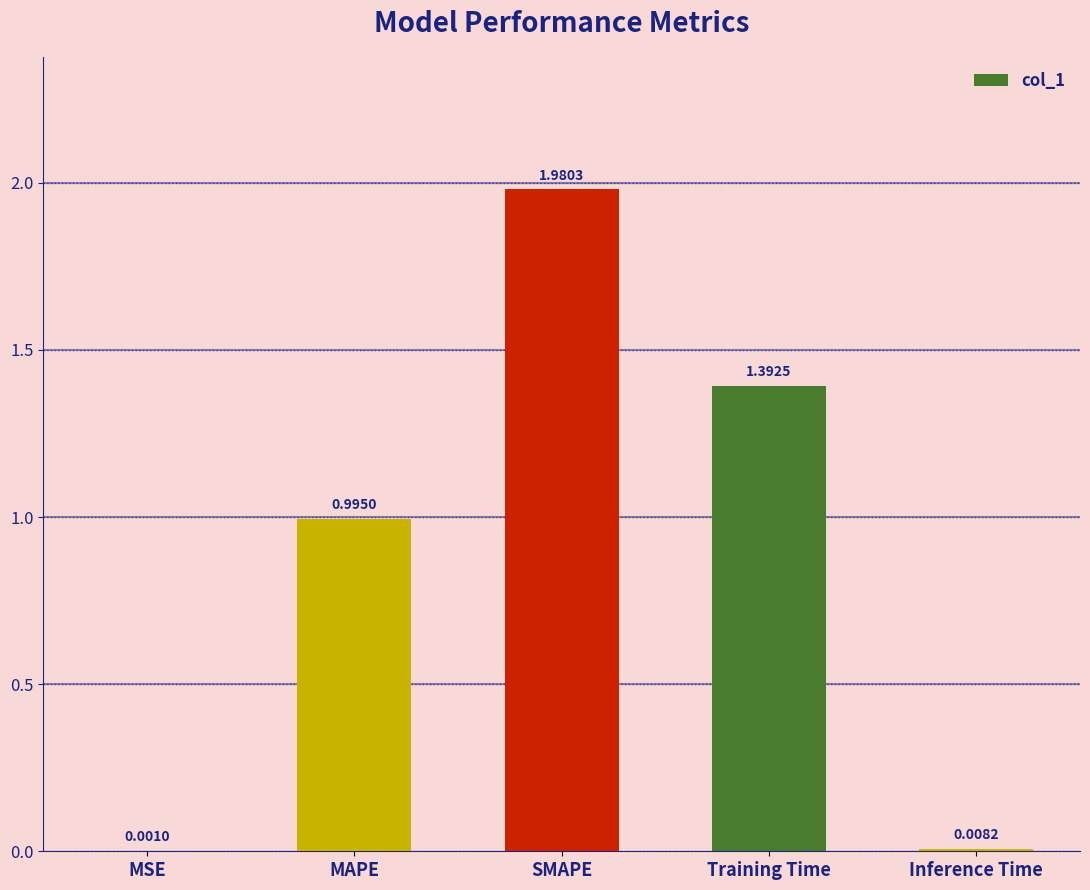

What is the sum of all values?

4.4